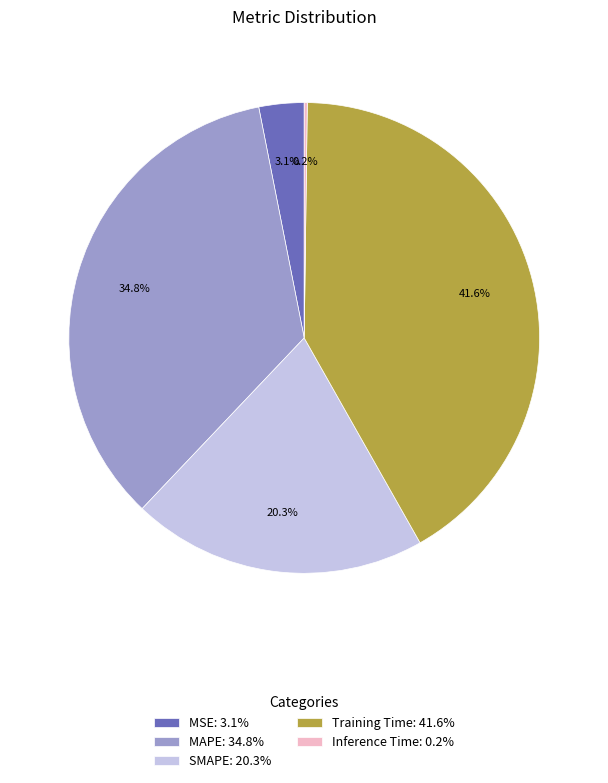

To the nearest percent, what is the combined percentage of Training Time and MSE?

45%